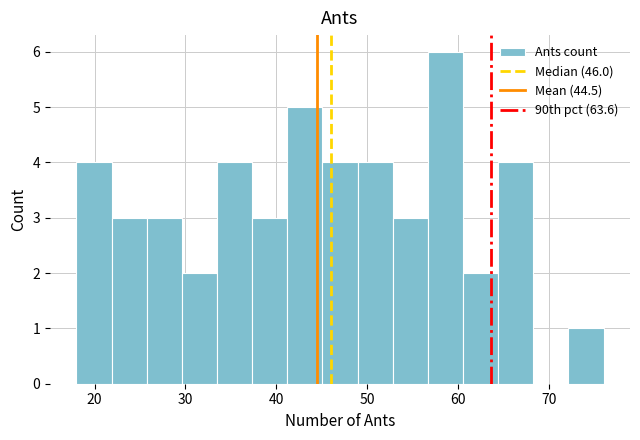

Around what value on the x-axis is the tallest bar? Give the approximate position of its centre, as read against the axis.

59